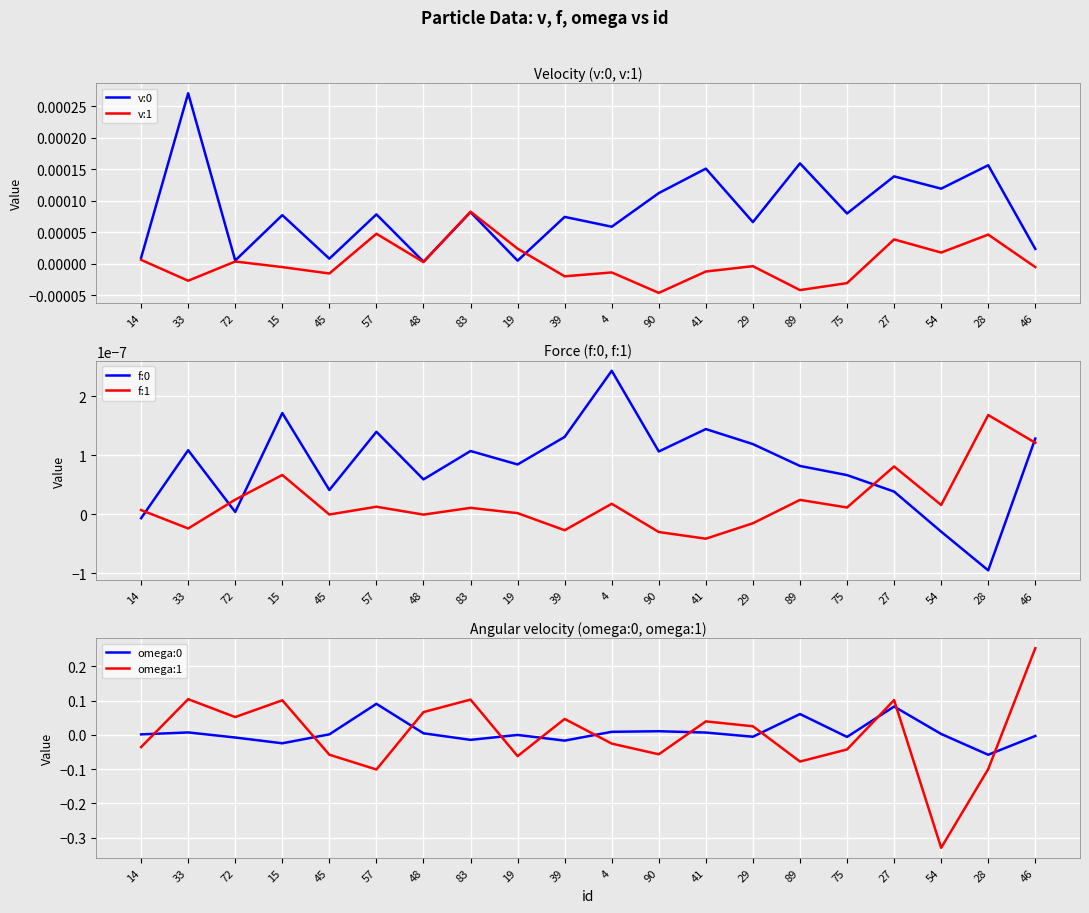

At which label does f:1 first exceed 0?

14